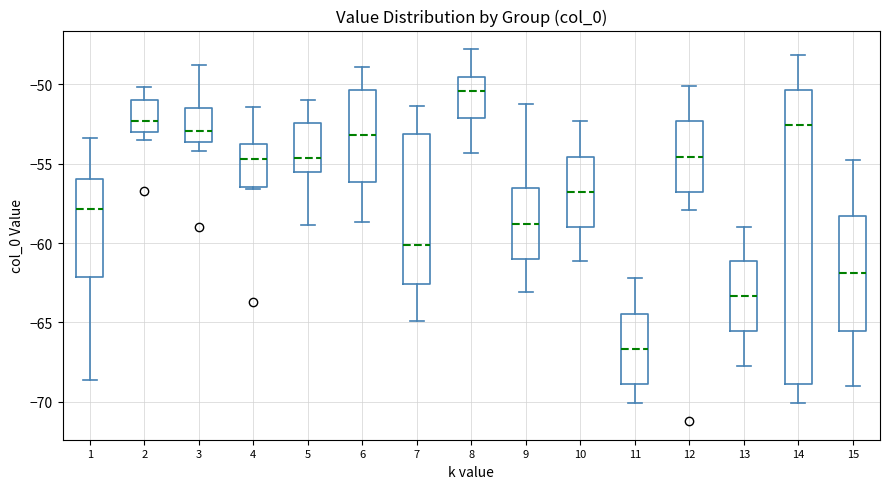

Which box is the tallest, from its lower edge to its upper edge?

14